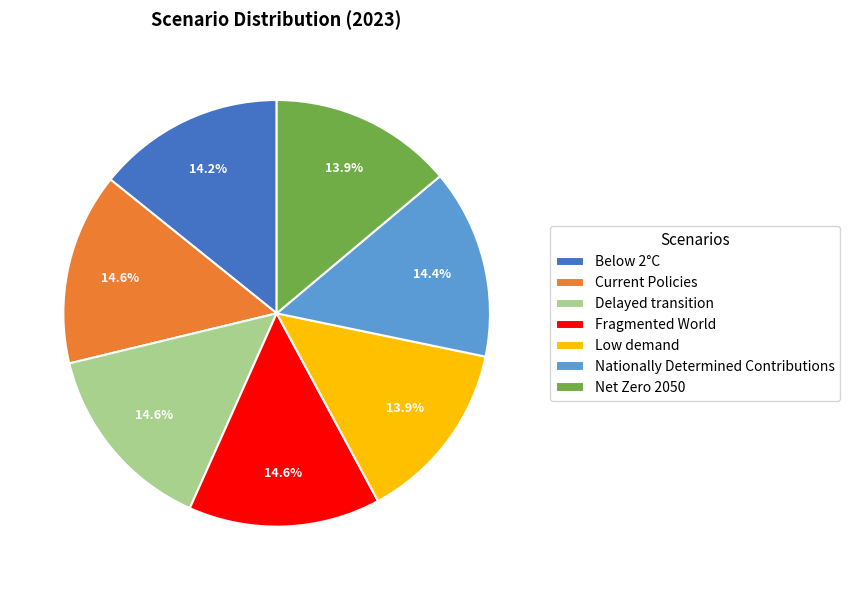

Combined, do Fragmented World and Nationally Determined Contributions account for over 50%?

No